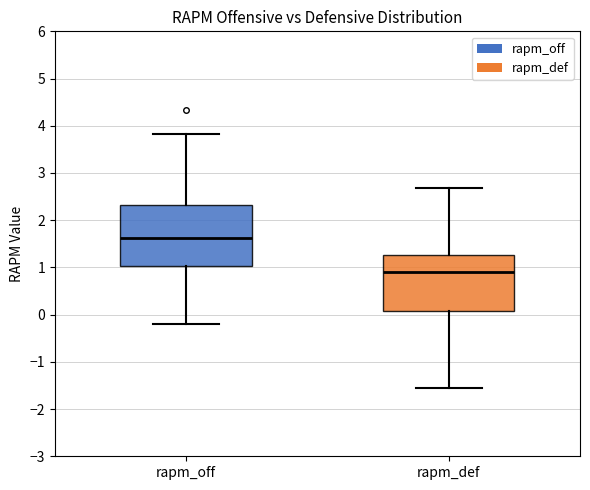

Reading left to right, transcribe this box plot: for each box, give where its median line is, the range the box spans, and where its two whiskers end, as read against the y-axis. The values are not printed on the chart, so give them approximately, as read against the axis.

rapm_off: median 1.6, box 1.0 to 2.3, whiskers -0.2 to 3.8
rapm_def: median 0.9, box 0.1 to 1.3, whiskers -1.6 to 2.7